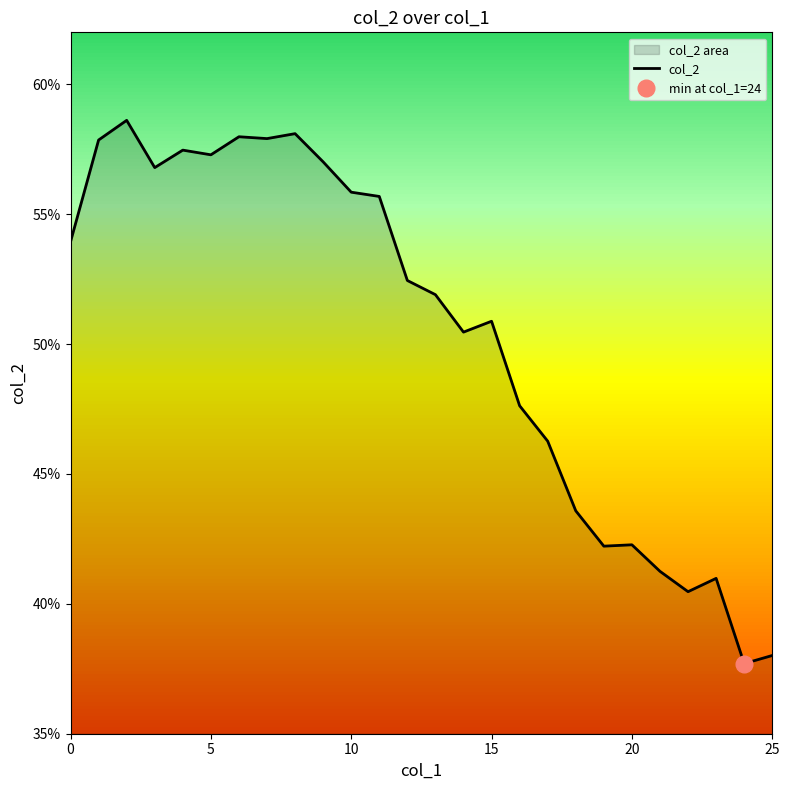

Where is the data nearest to the value 0?

24